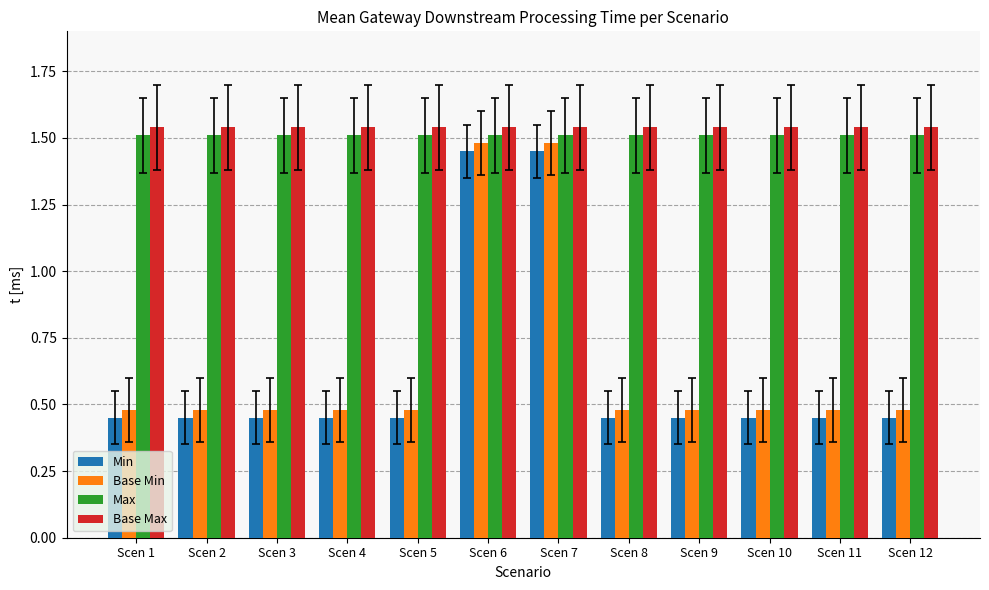

Which category has the highest value in the Base Max series?

Scen 1